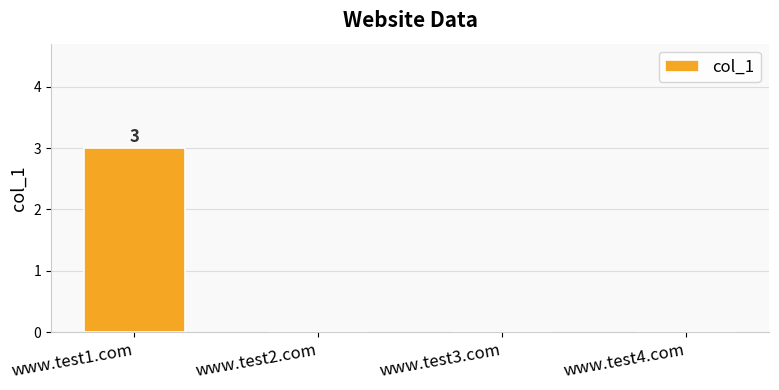

The value at www.test4.com is 0. True or false?

True